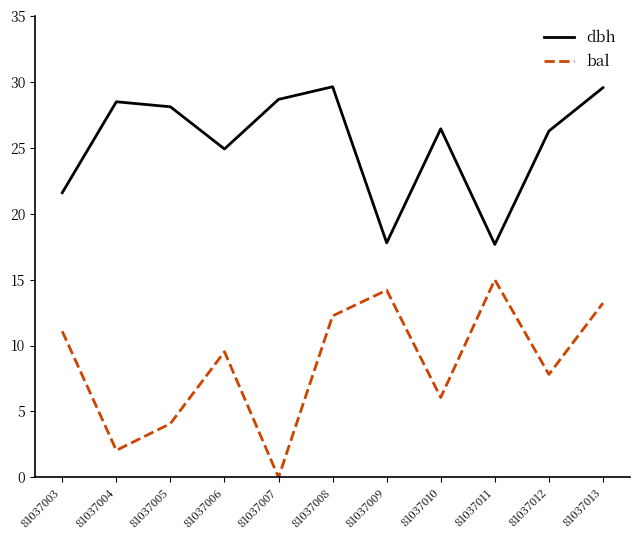

What value does the dbh series have at 81037007?

28.7